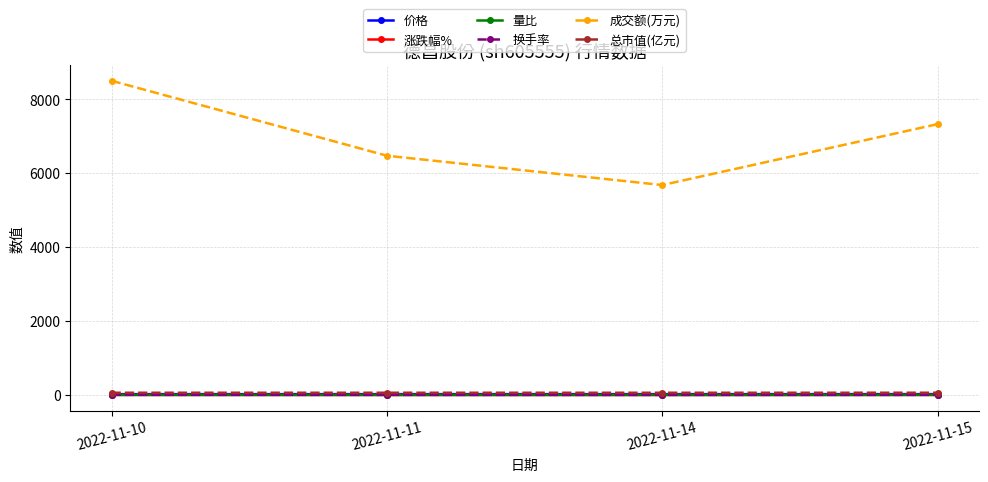

True or false: 成交额(万元) and 价格 intersect in this chart.

False